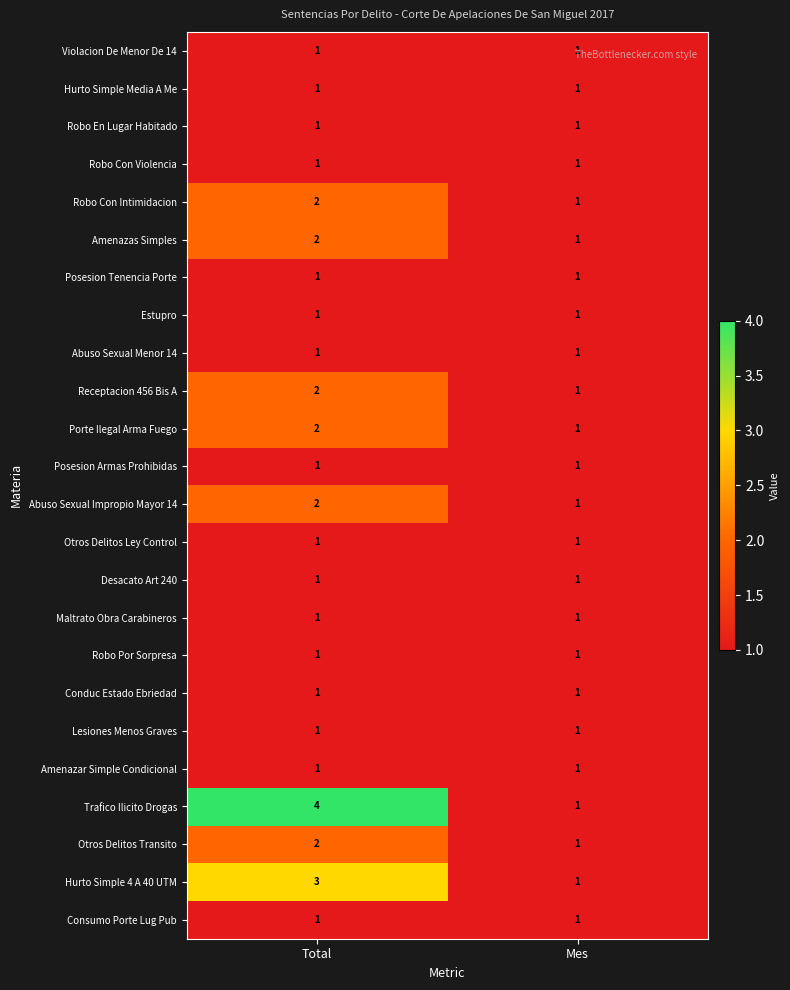

Is it true that Receptacion 456 Bis A equals 3 at Total?

False